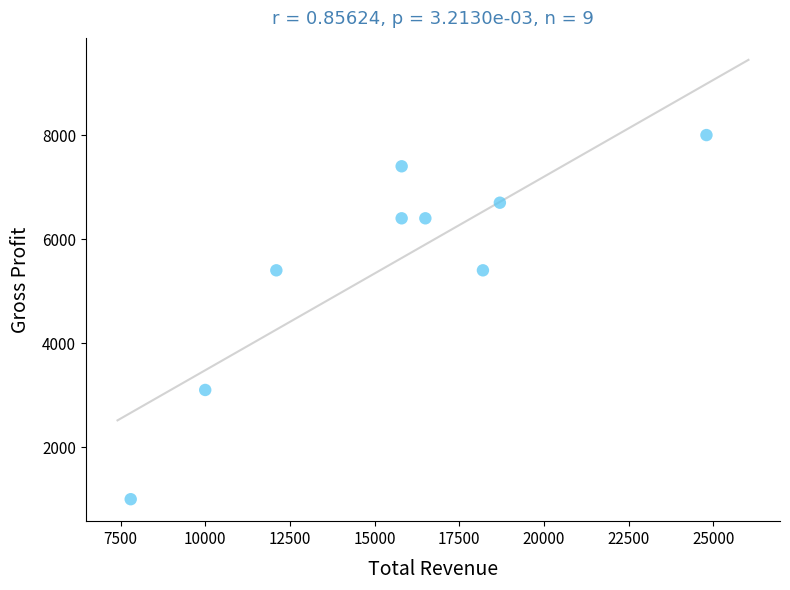

What is the average Y value?

5533